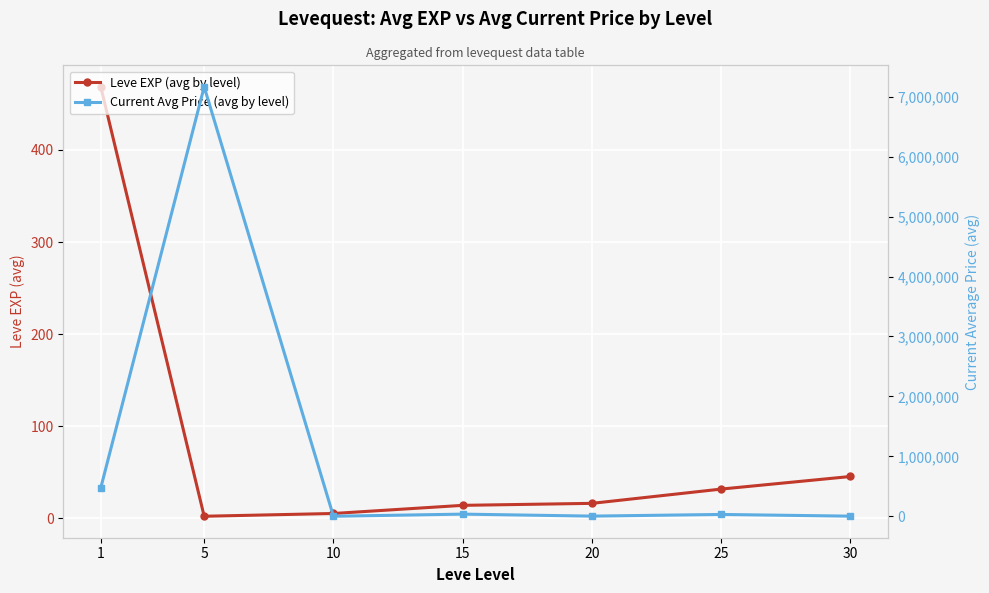

Read the Leve EXP (avg by level) value at 30.

45.5